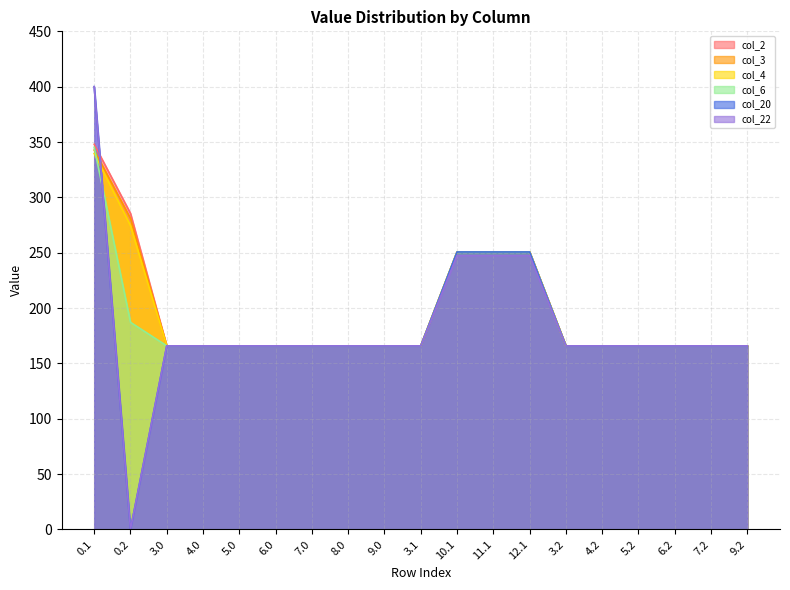

True or false: col_4 and col_2 cross at least once.

False